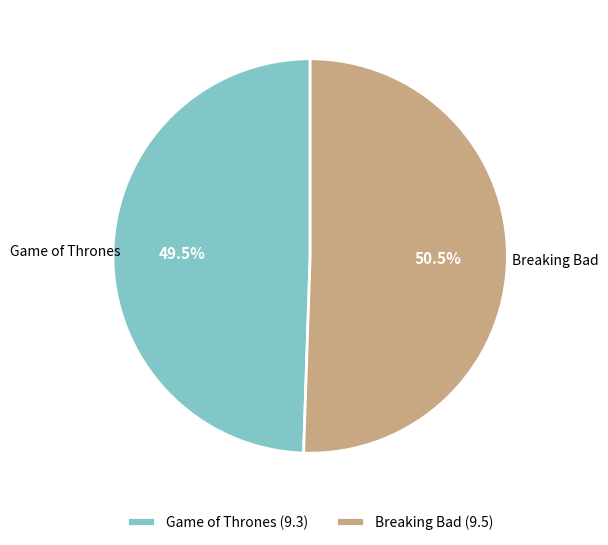

Which slice is the largest?

Breaking Bad